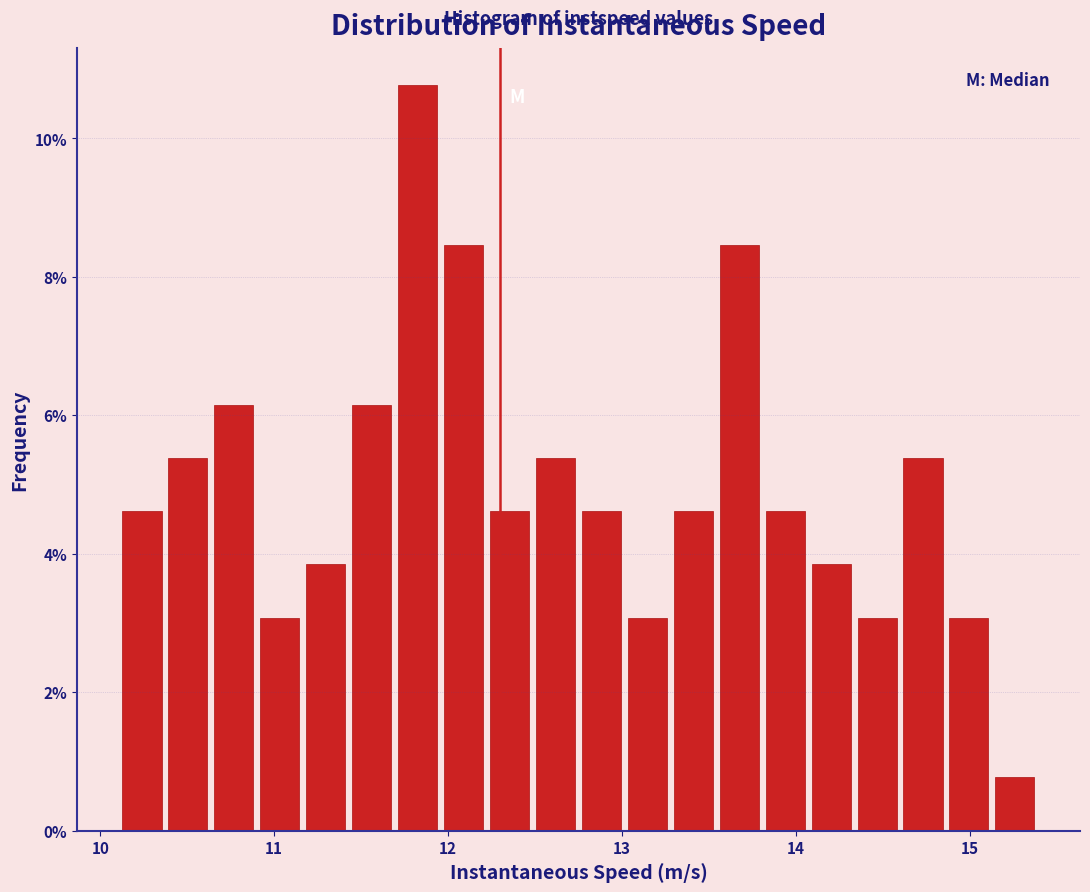

Read against the x-axis, roughly where is the centre of the tallest bar?

11.8